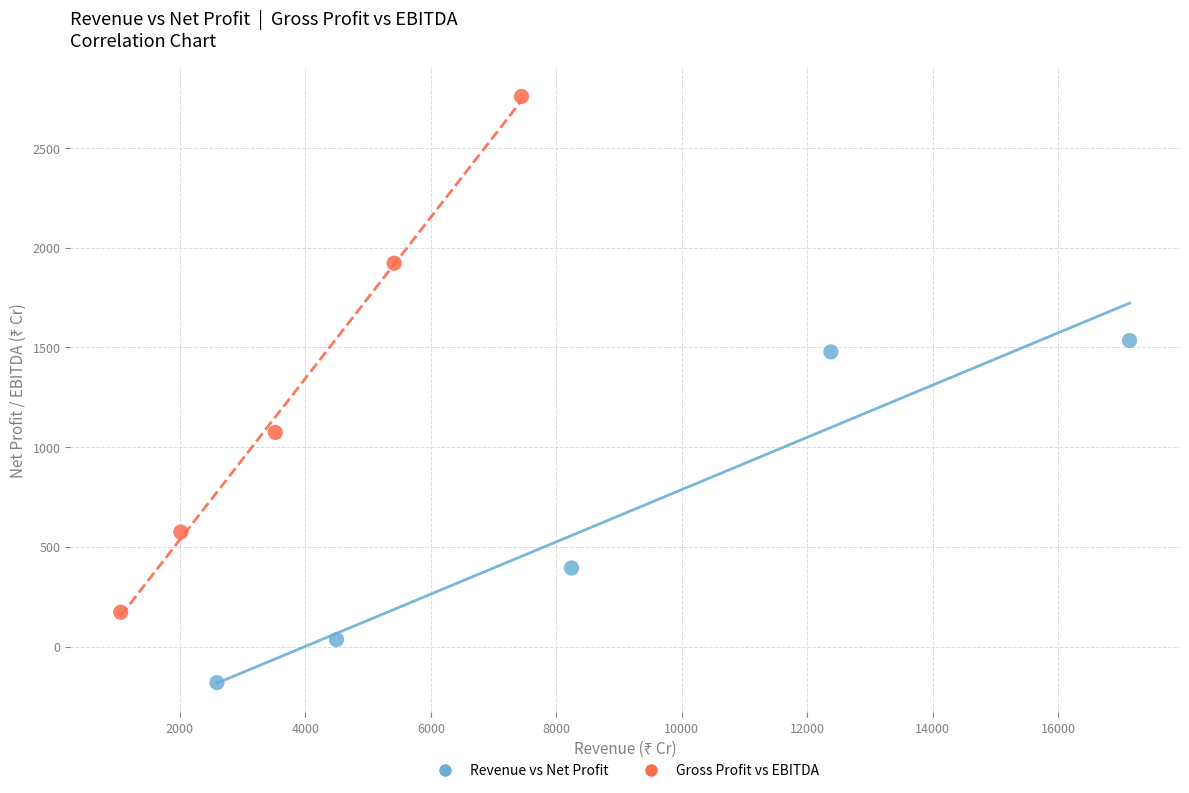

What are all the series names shown in the legend?

Revenue vs Net Profit, Gross Profit vs EBITDA